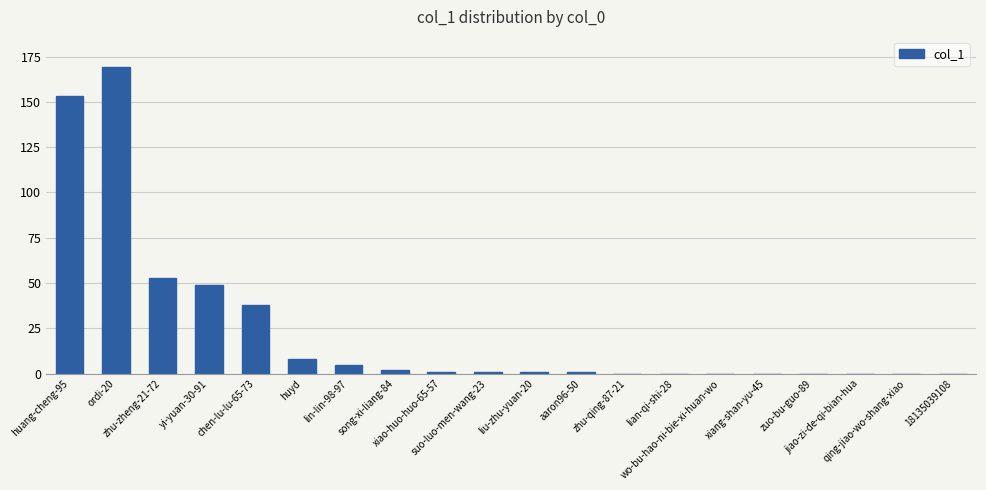

What is the maximum value shown in the chart?

169